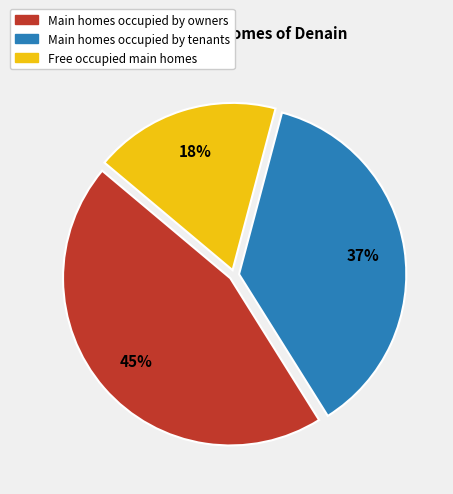

Count the number of slices in the pie.

3